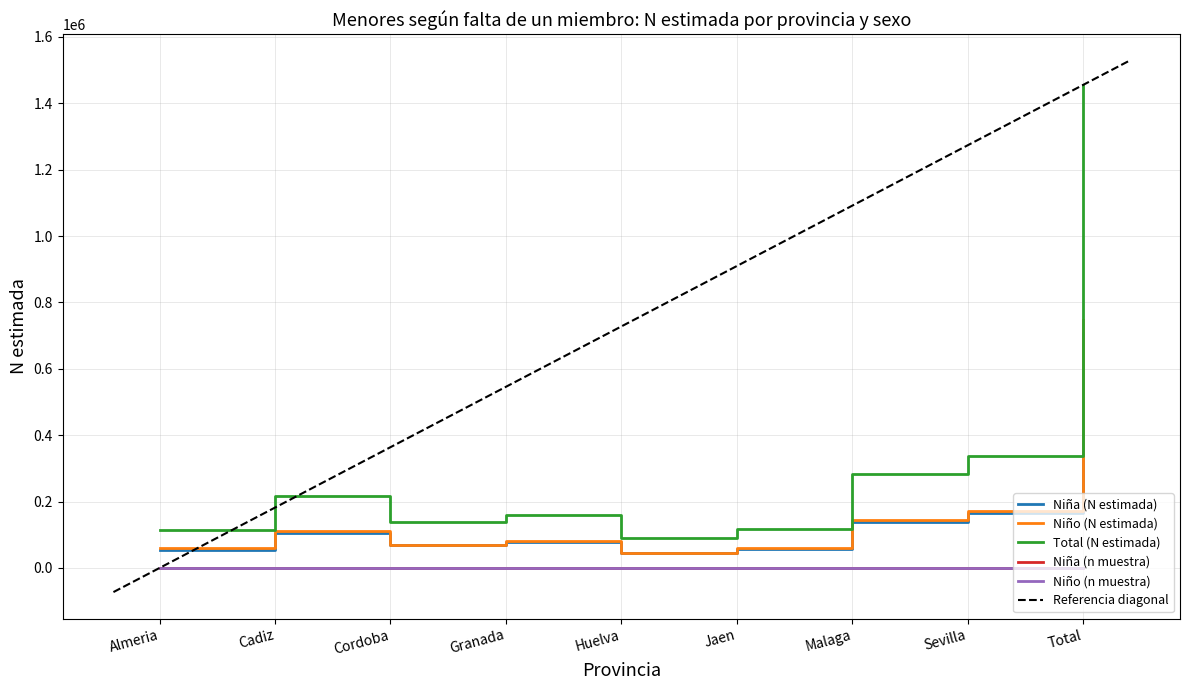

True or false: Niña (n muestra) and Niña (N estimada) intersect in this chart.

False